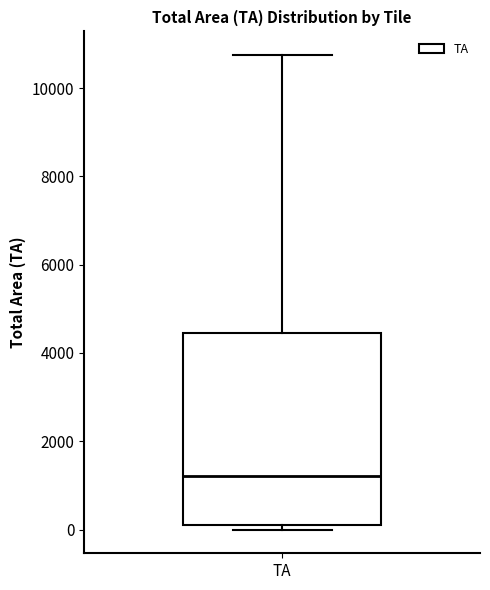

Transcribe this box plot: give where the median line is, the range the box spans, and where the two whiskers end, as read against the y-axis. The values are not printed on the chart, so give them approximately, as read against the axis.

median 1200, box 200 to 4400, whiskers 0 to 10800